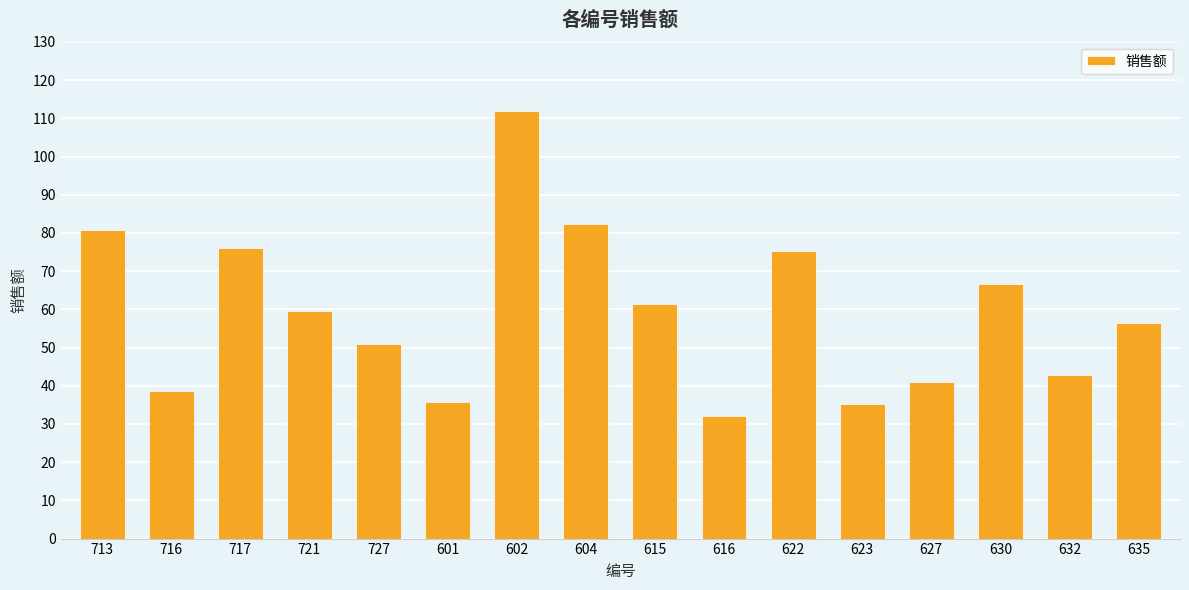

What is the difference between the second highest and minimum values?

50.3